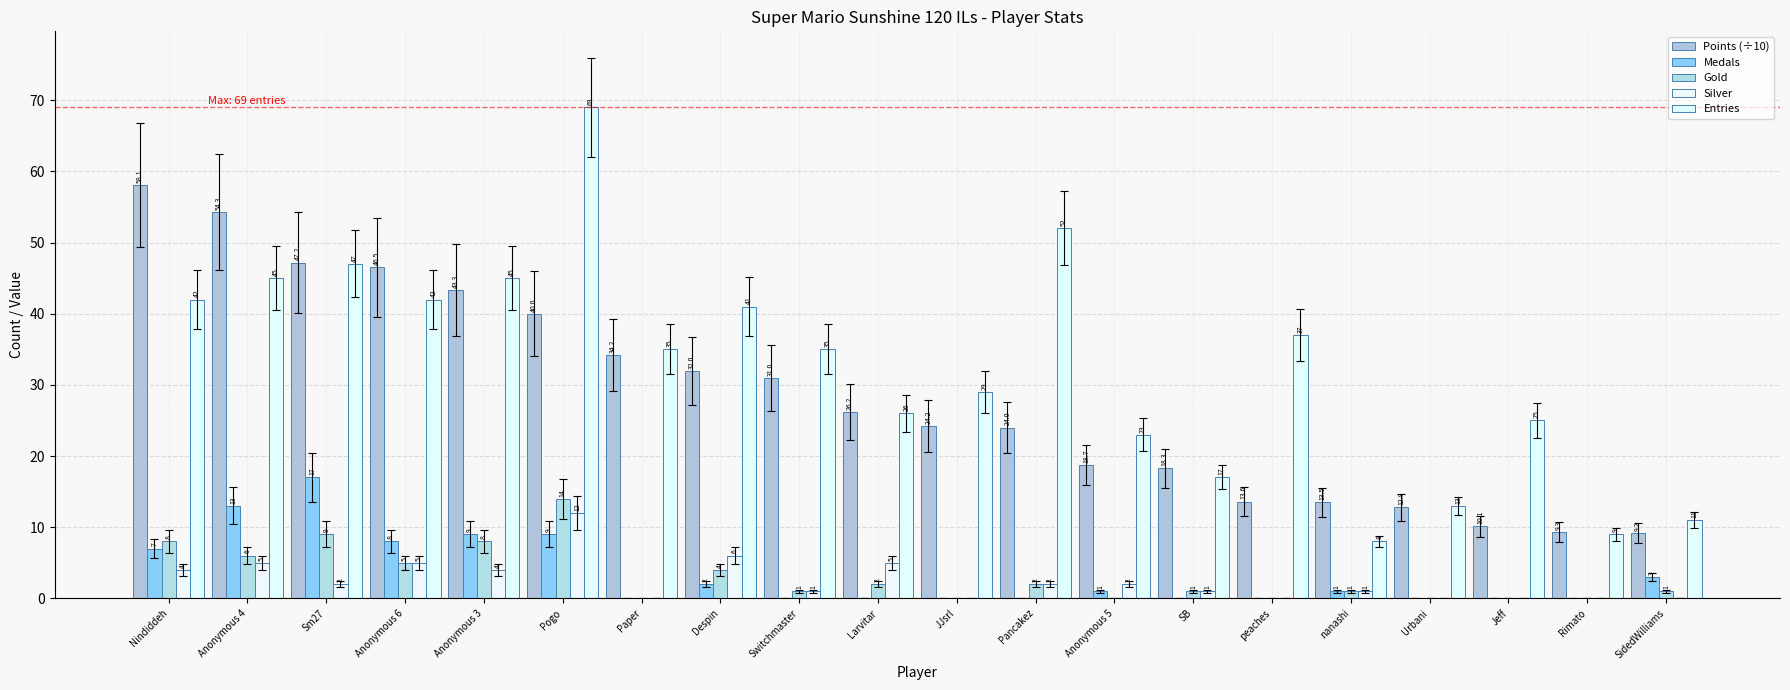

What position from the left is Despin?

8